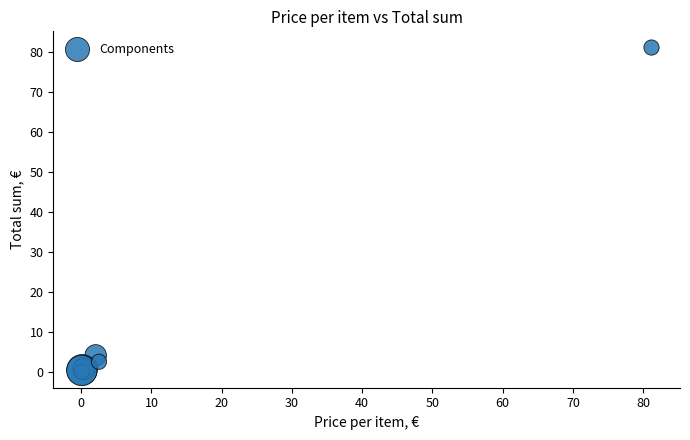

What Y value in the scatter plot is closest to 40?

4.1